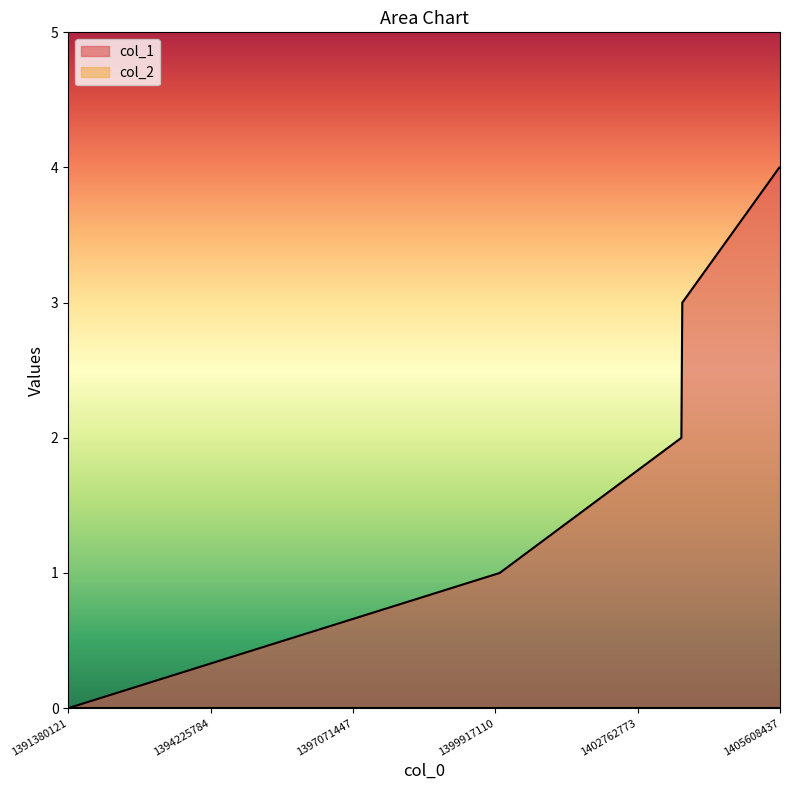

Reading left to right, list all the values displayed in this chart.

1391380121=0	1400004279=1	1403636689=2	1403654687=3	1405595138=4	1405608437=4